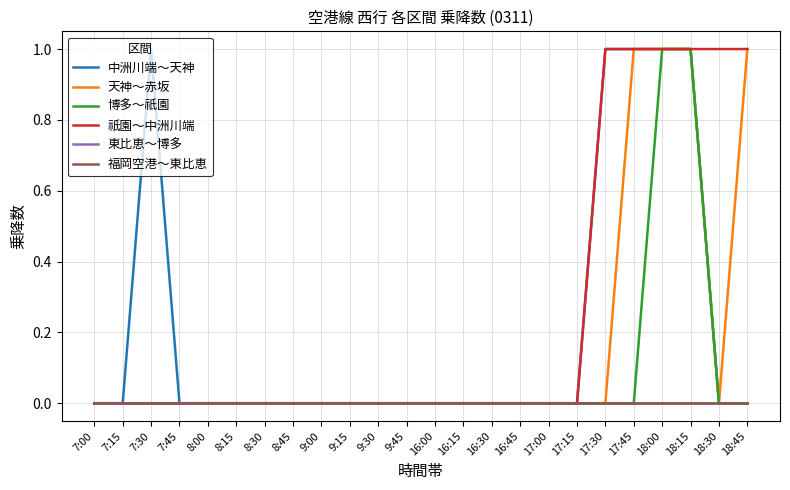

True or false: 東比恵～博多 has more than 0 interior local peaks.

False